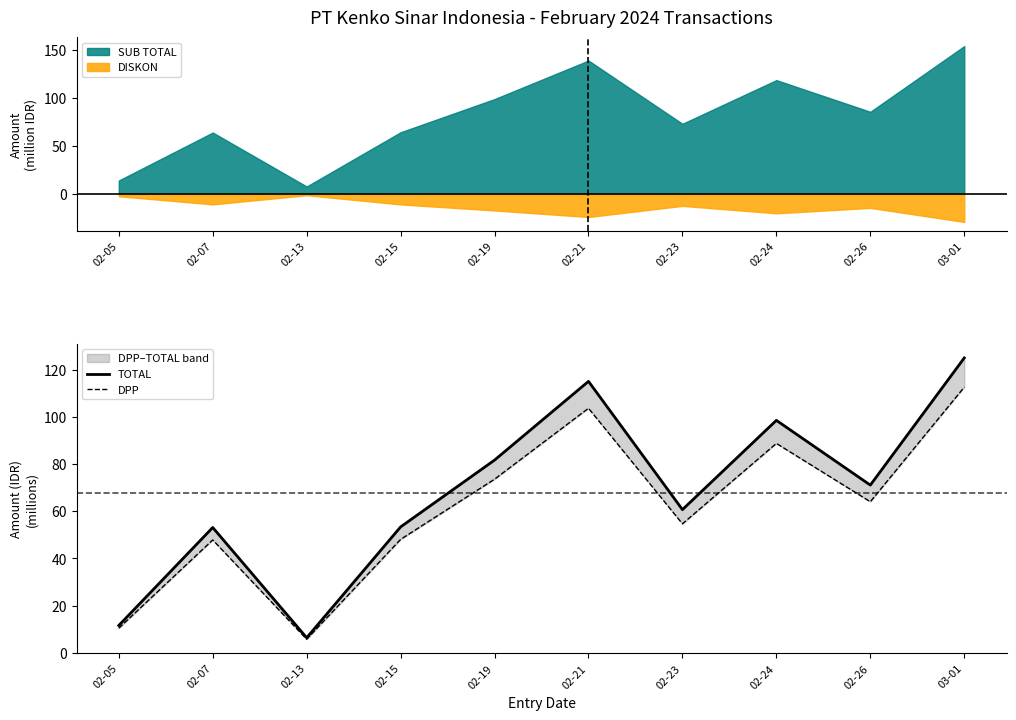

True or false: TOTAL and DPP intersect in this chart.

False